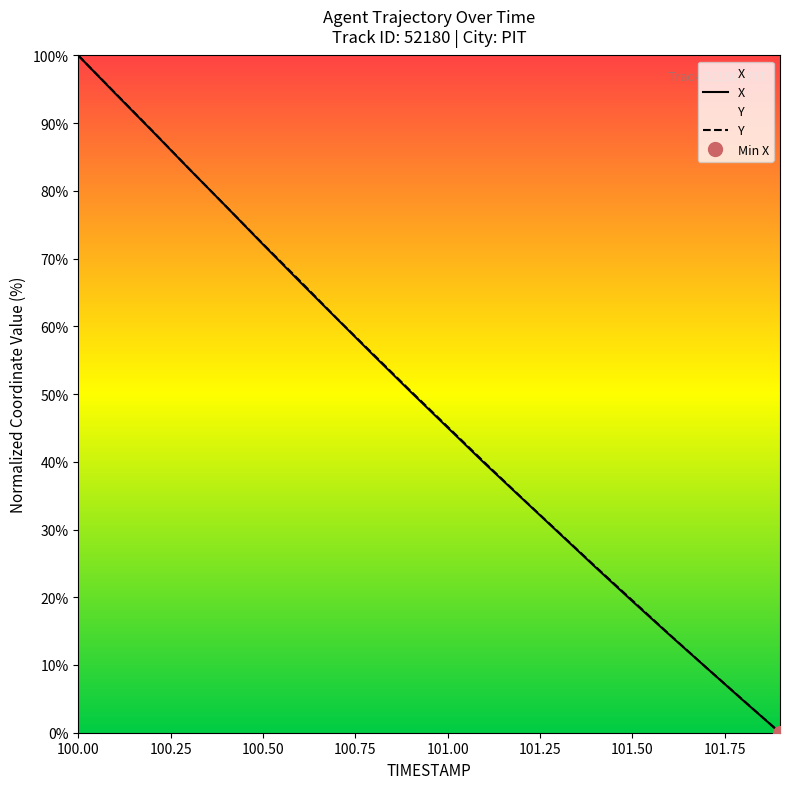

The value of Y at 100.9 is 31.3. True or false?

False